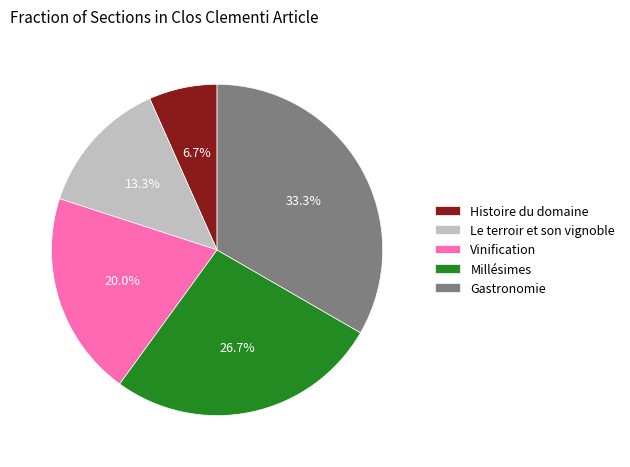

Which has a higher value, Millésimes or Le terroir et son vignoble?

Millésimes